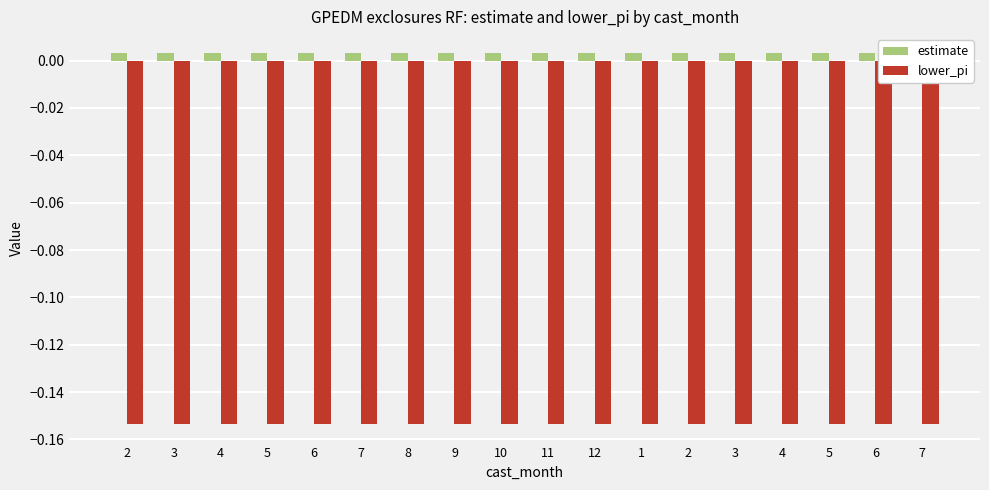

At which label does lower_pi reach its peak?

2